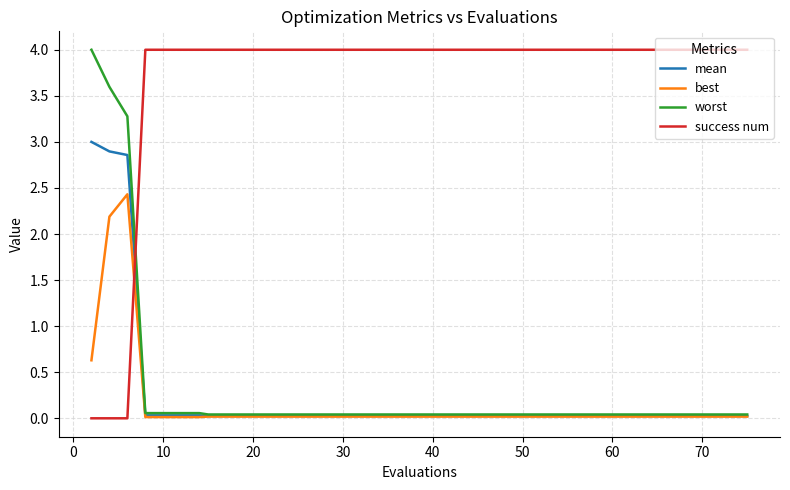

After their last crossing, which series has the higher values: mean or success num?

success num